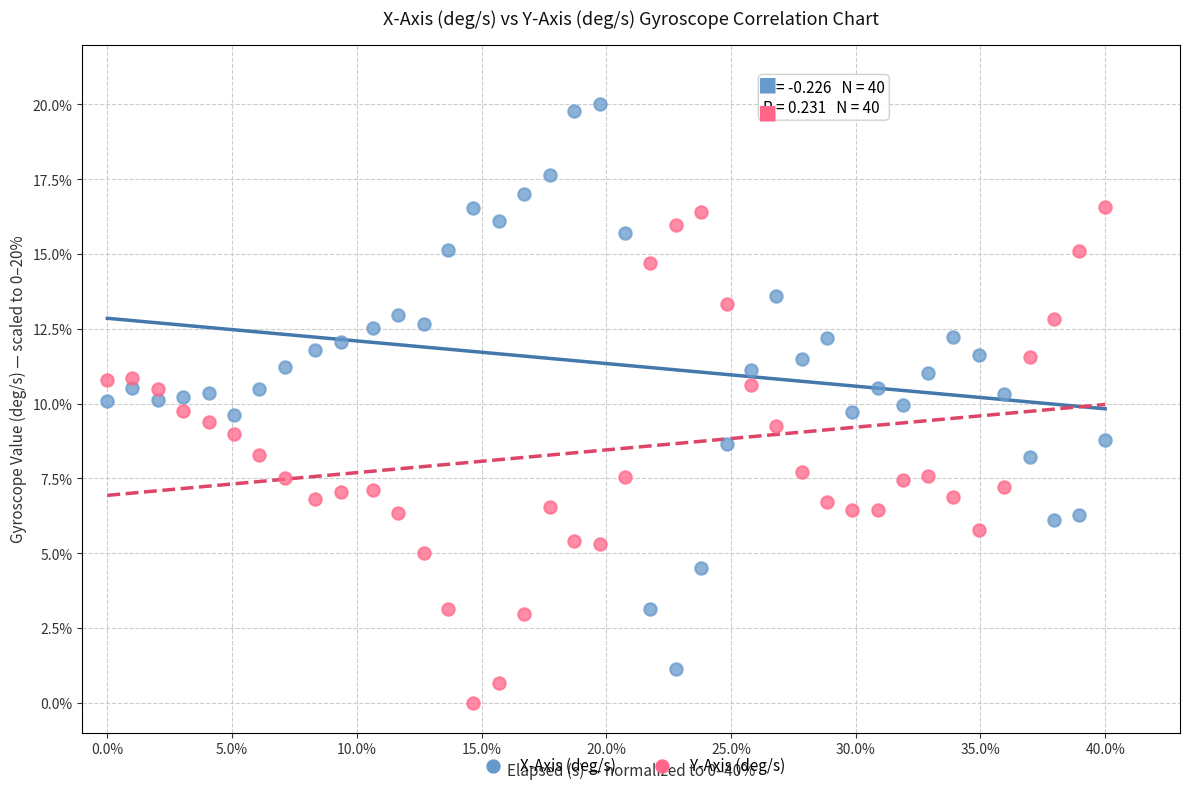

Which series has the largest Y range (max minus min)?

X-Axis (deg/s)